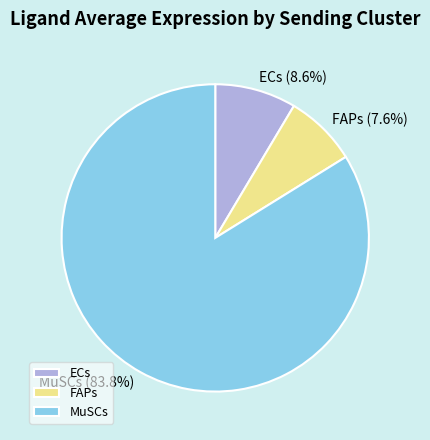

How many slices are in this pie chart?

3